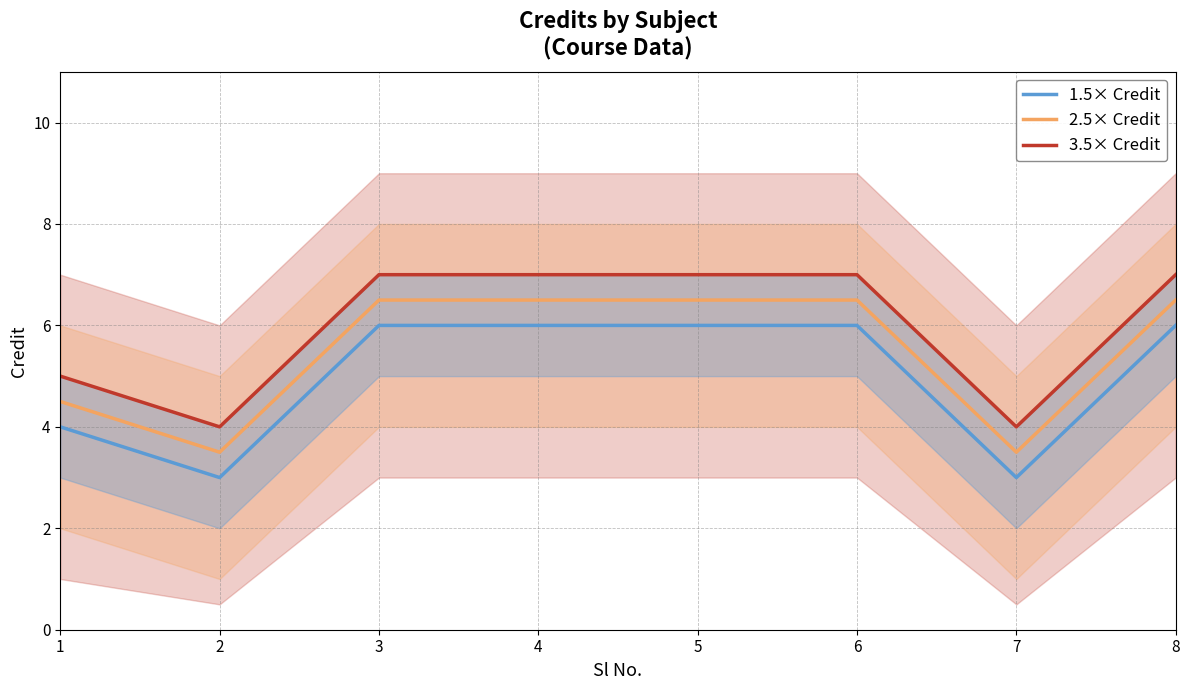

True or false: 3.5× Credit and 1.5× Credit intersect in this chart.

False